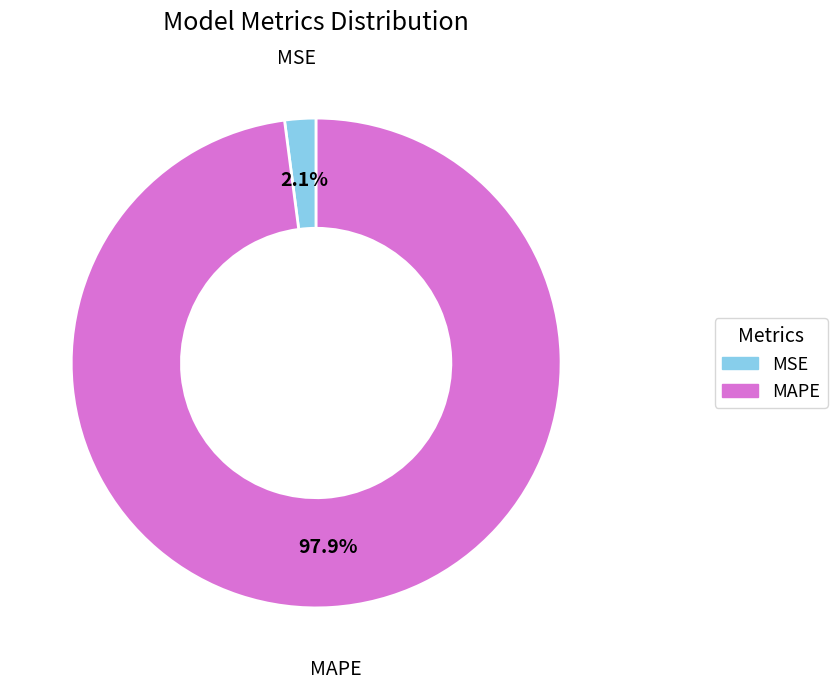

Which has a higher value, MSE or MAPE?

MAPE